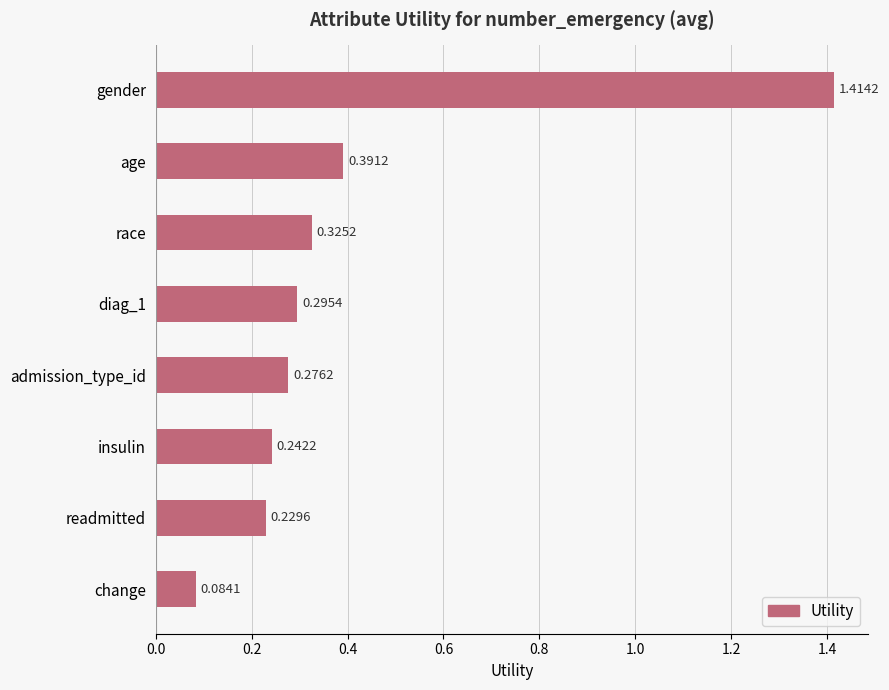

What is the label of the 6th bar from the bottom?

race